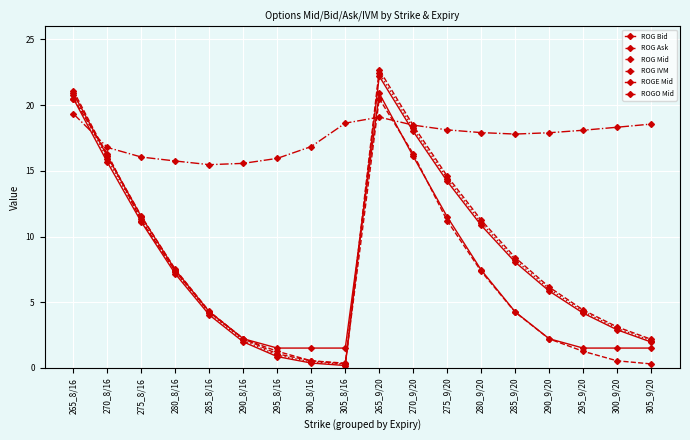

Is it true that ROG Ask equals 2.3 at 295_9/20?

False